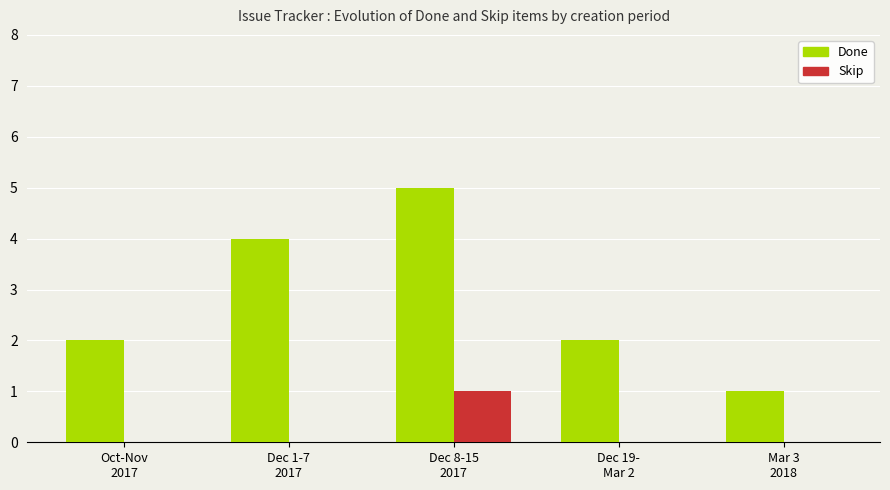

Which series has the largest total across all categories?

Done